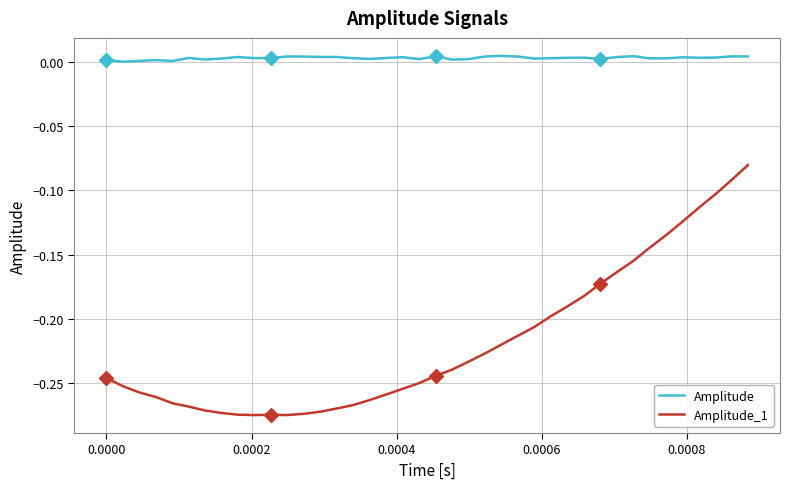

How many series are shown in this chart?

2